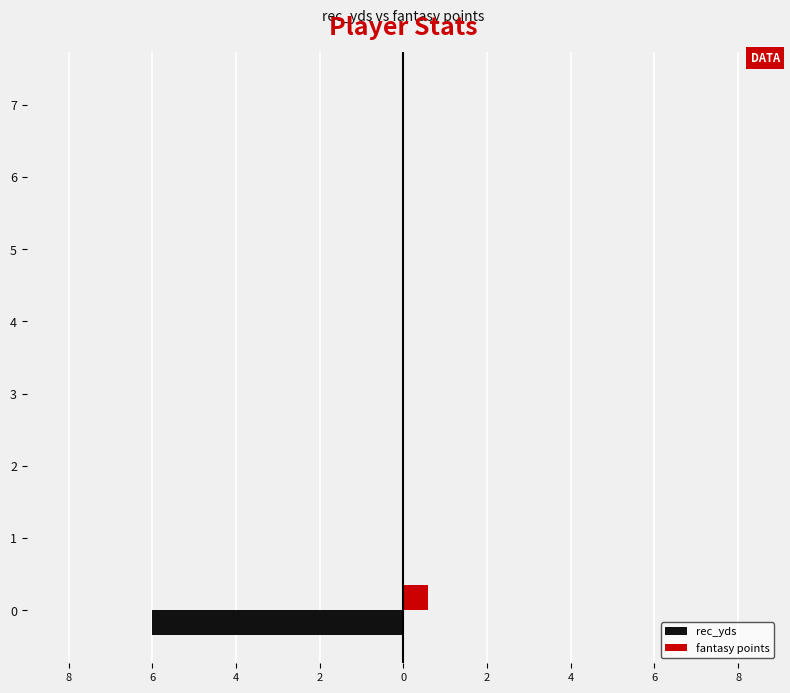

Which series has the largest range (max minus min)?

rec_yds